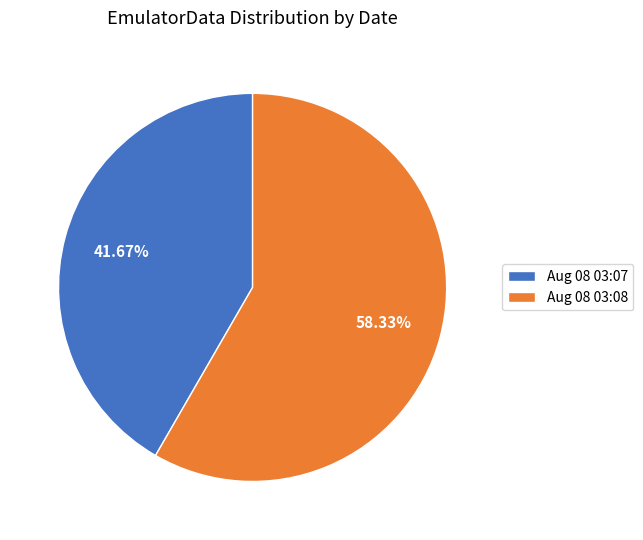

Which category has the smallest portion of the pie?

Fri Aug 08 03:07:12 IST 2025